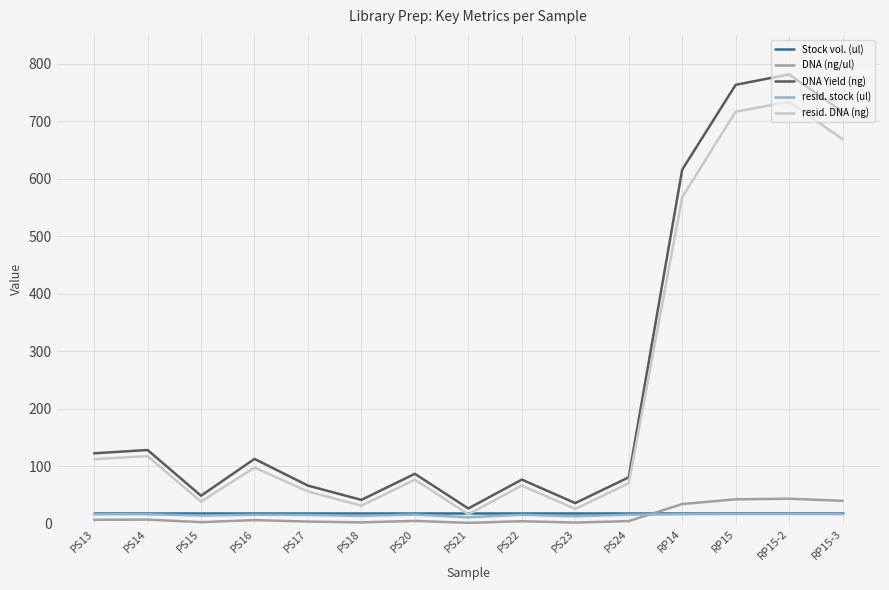

What is the difference between the maximum and minimum values in the resid. stock (ul) series?

5.8